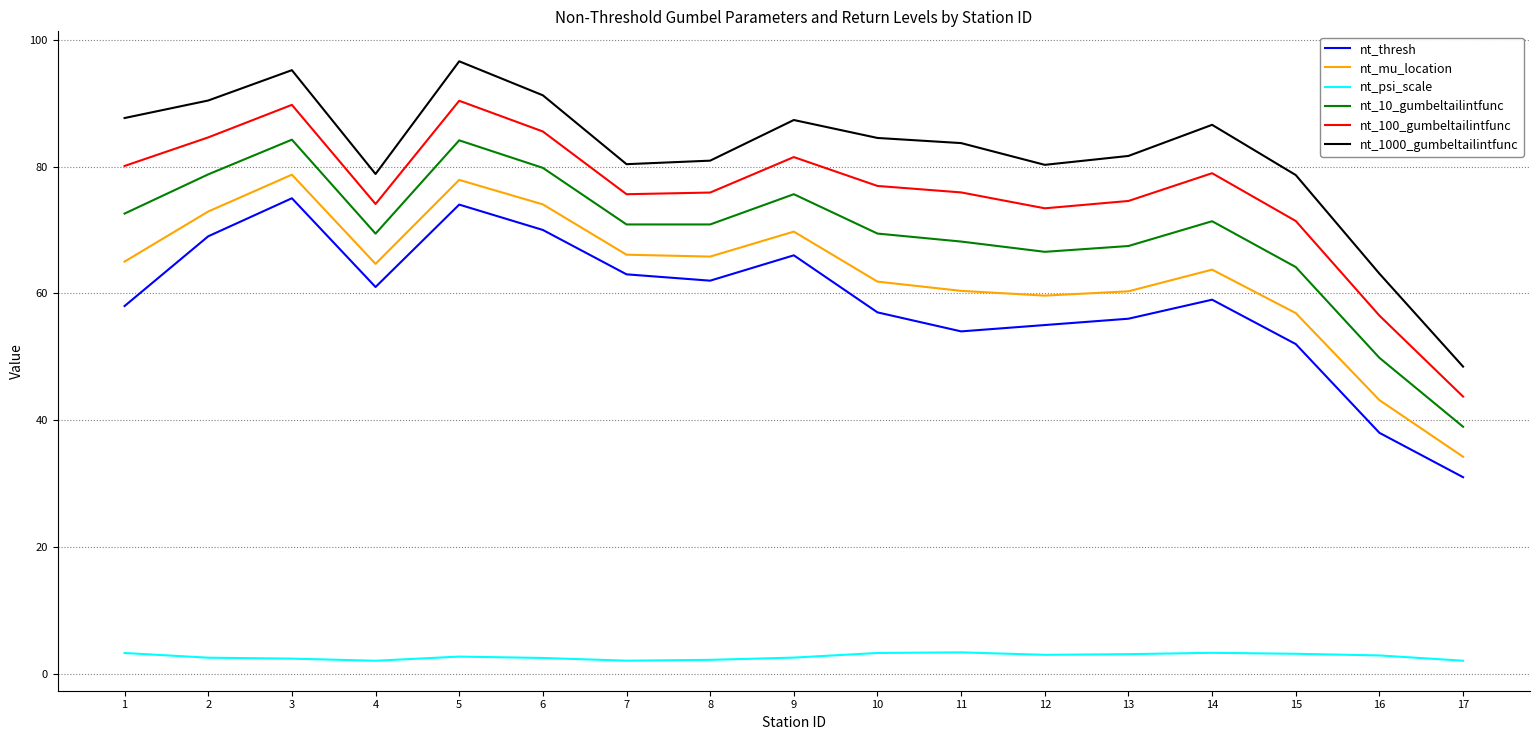

At which category does the chart reach its peak across all series?

5